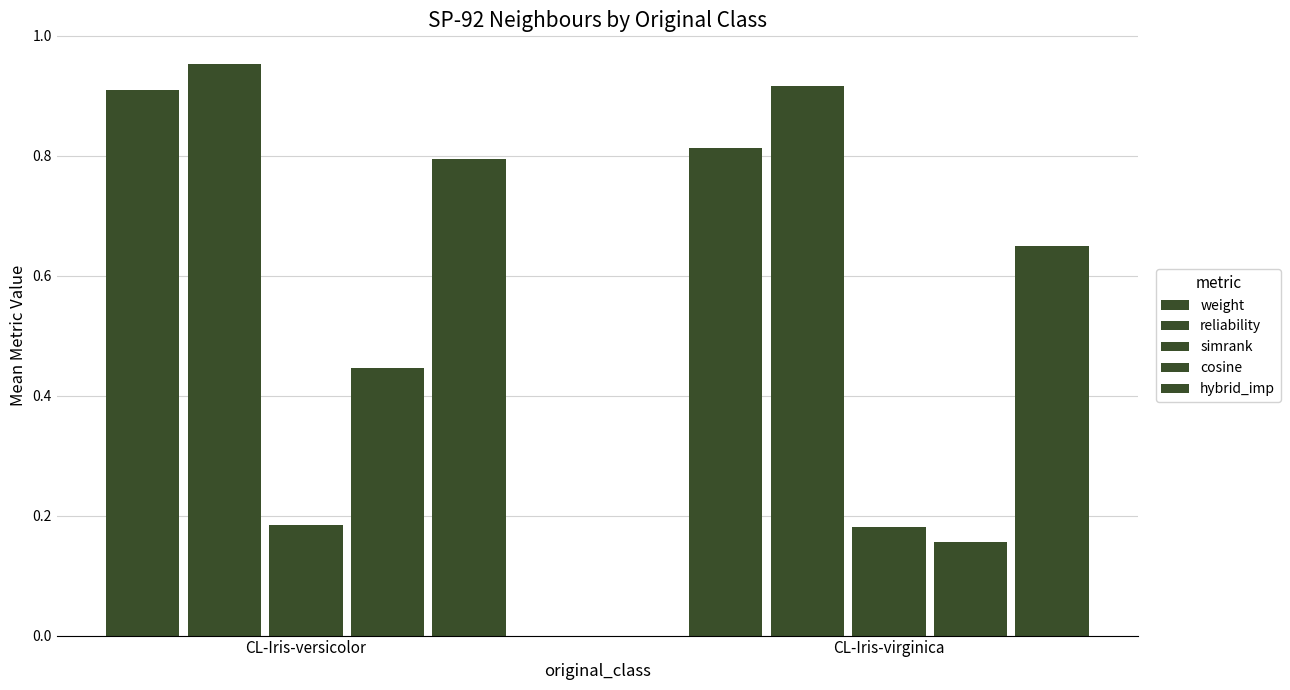

What is the average value of the reliability series?

0.9